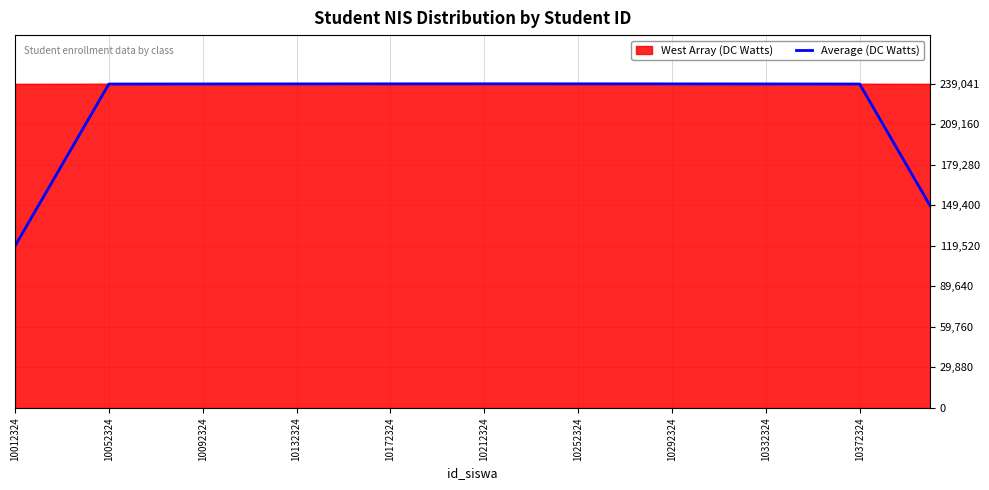

Does the chart have visible grid lines?

Yes